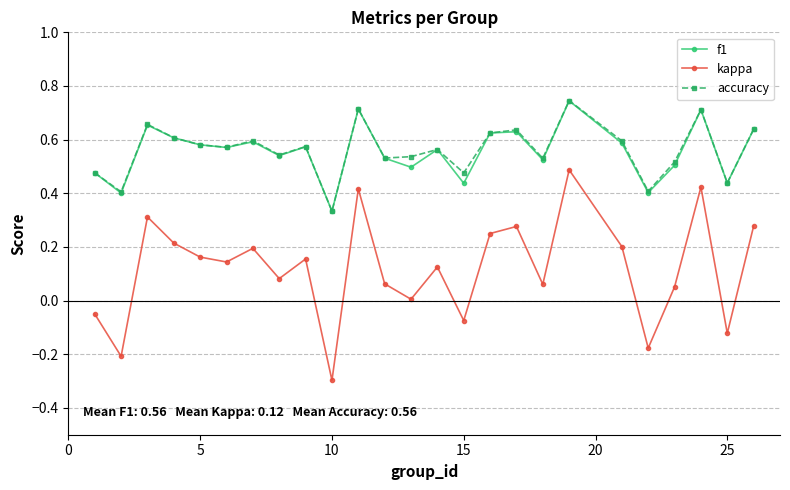

What is the lowest value of the kappa series?

-0.3